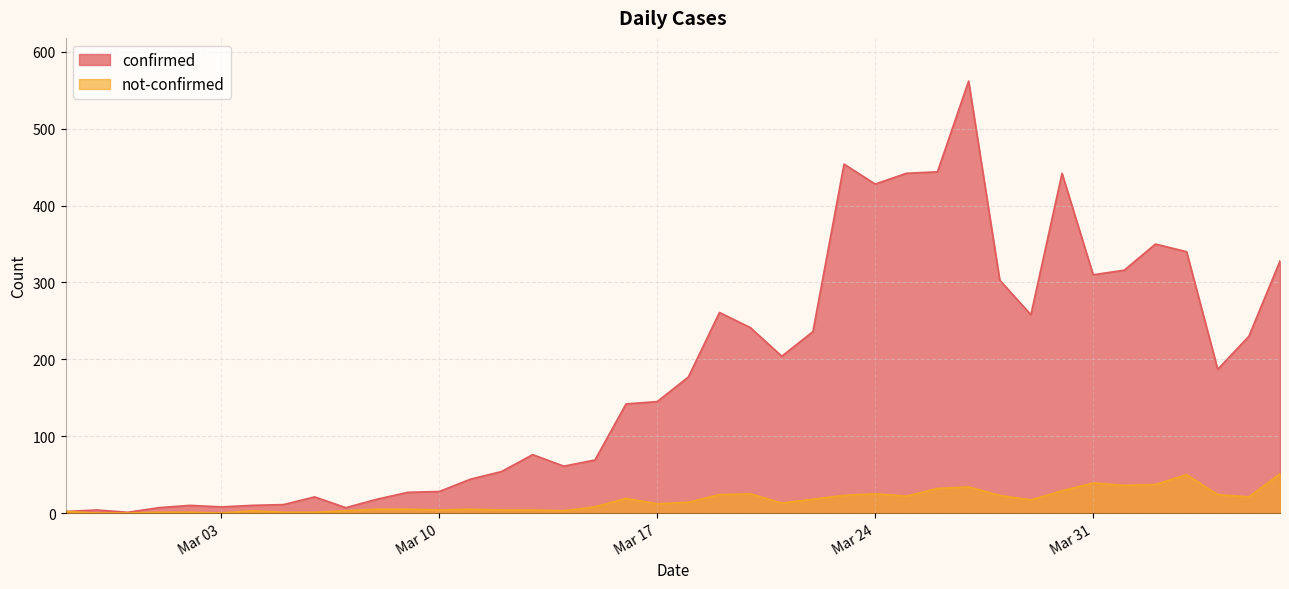

Where does the not-confirmed series first go above 14?

2020-03-16